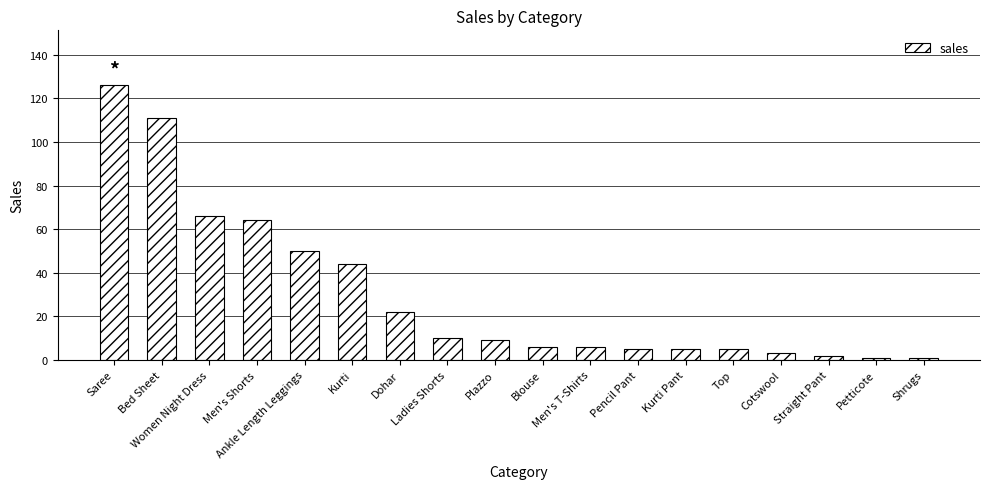

Reading left to right, list all the values displayed in this chart.

126	111	66	64	50	44	22	10	9	6	6	5	5	5	3	2	1	1